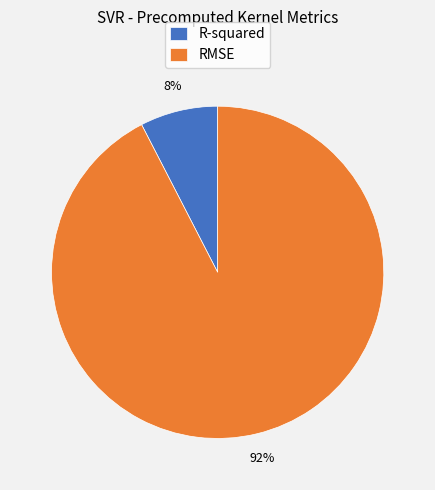

Which has a higher value, R-squared or RMSE?

RMSE